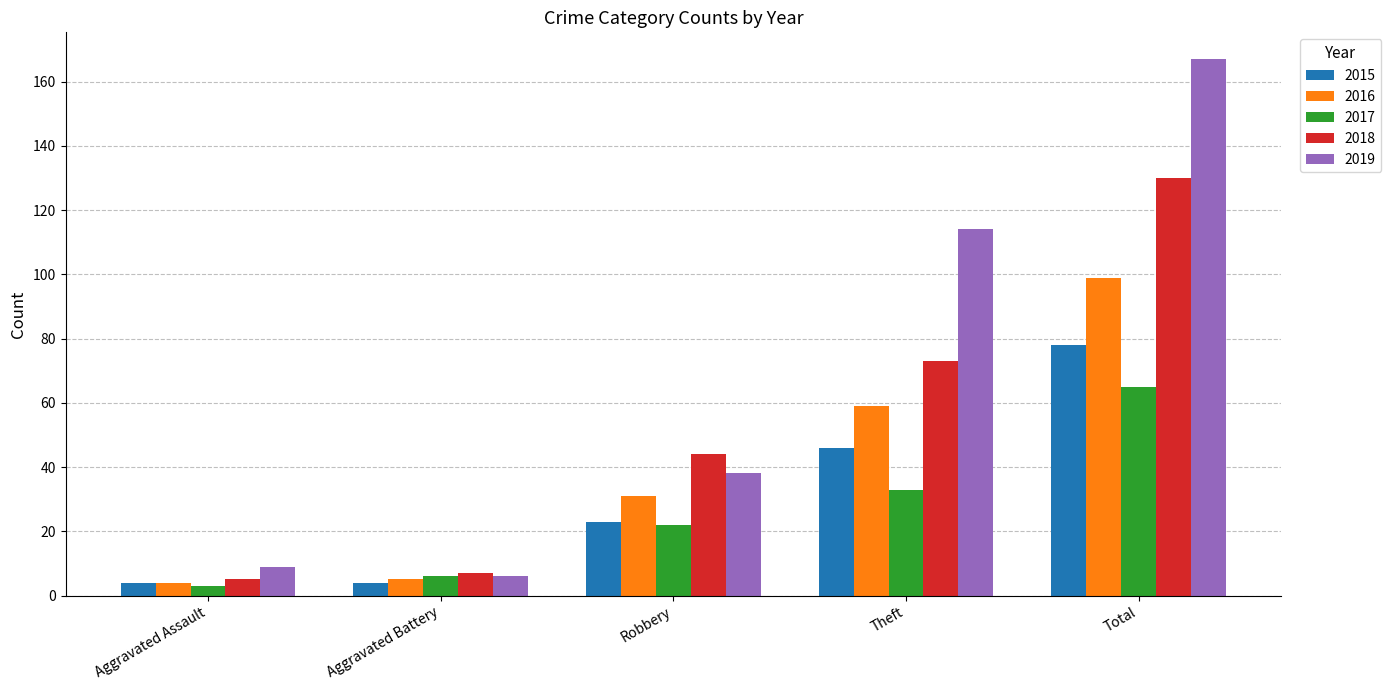

List the series in order of their peak value, lowest first.

2017, 2015, 2016, 2018, 2019